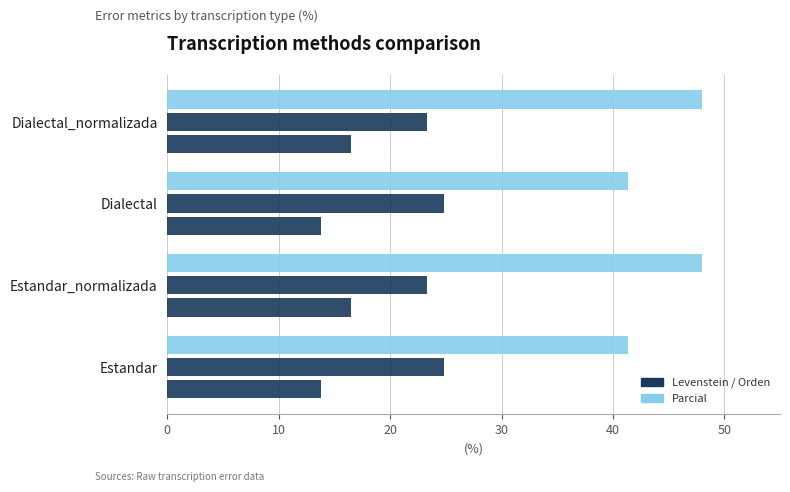

Reading right to left, transcribe all the data shown in this chart.

Levenstein: 30=16.5	20=13.8	10=16.5	0=13.8
Orden: 30=23.3	20=24.8	10=23.3	0=24.8
Parcial: 30=48.0	20=41.4	10=48.0	0=41.4